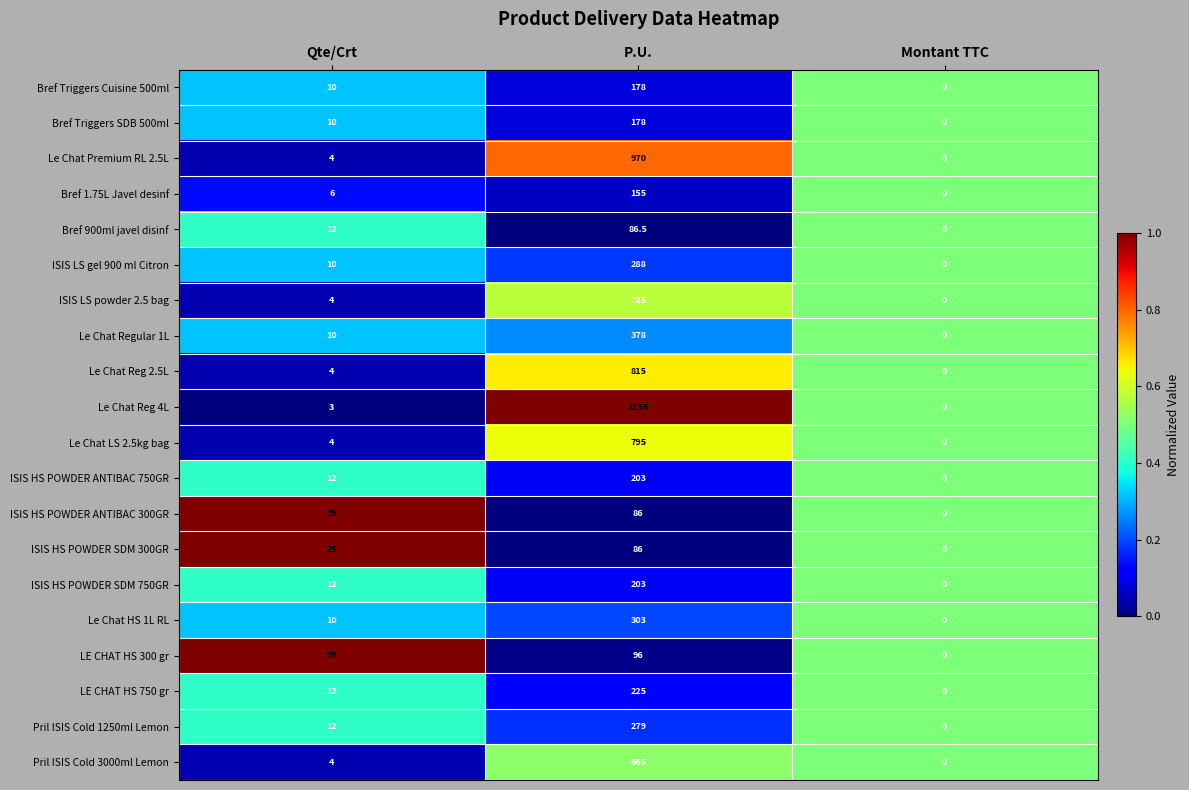

What is the sum of all Bref 900ml javel disinf values?

98.5